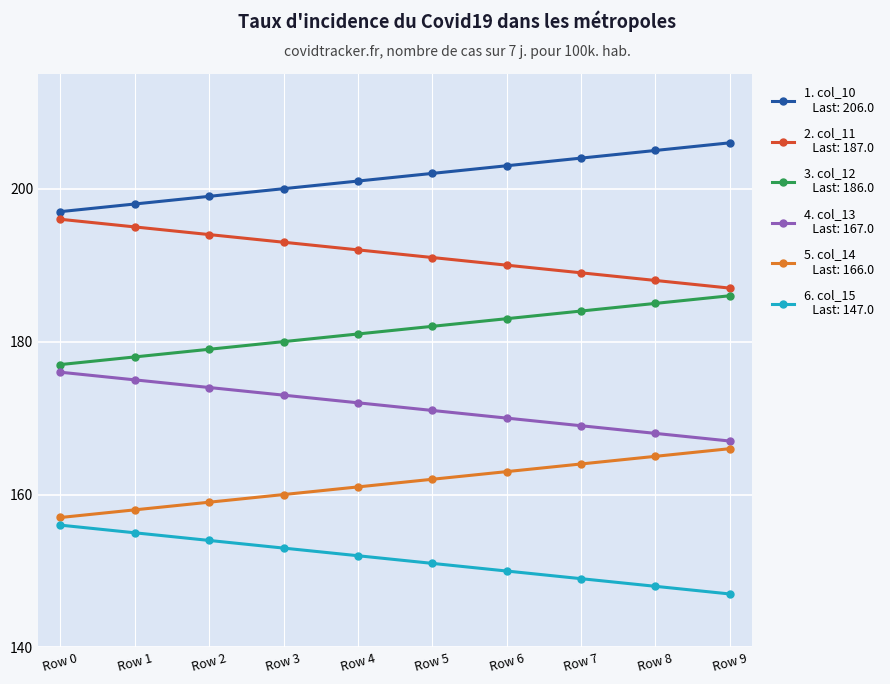

How many lines are shown in the chart?

6